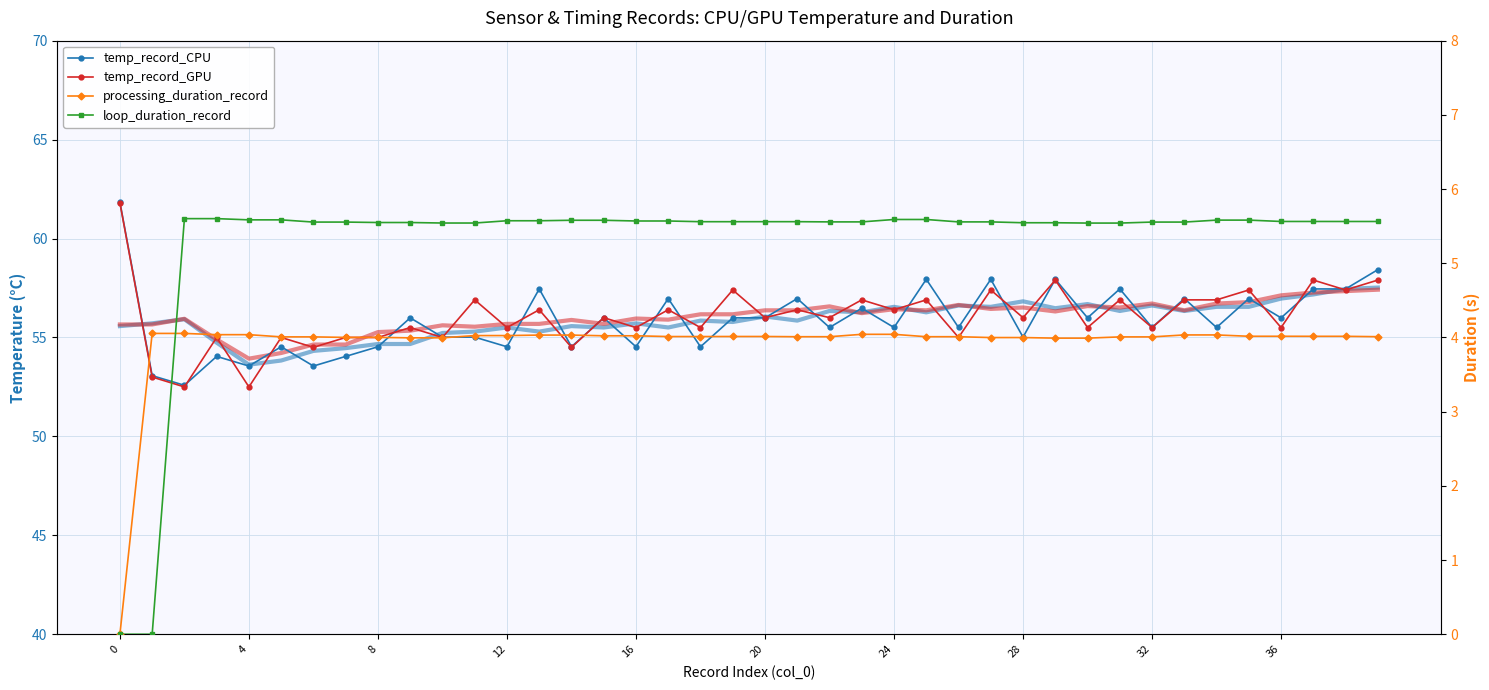

How many interior local peaks does the temp_record_CPU series have?

14